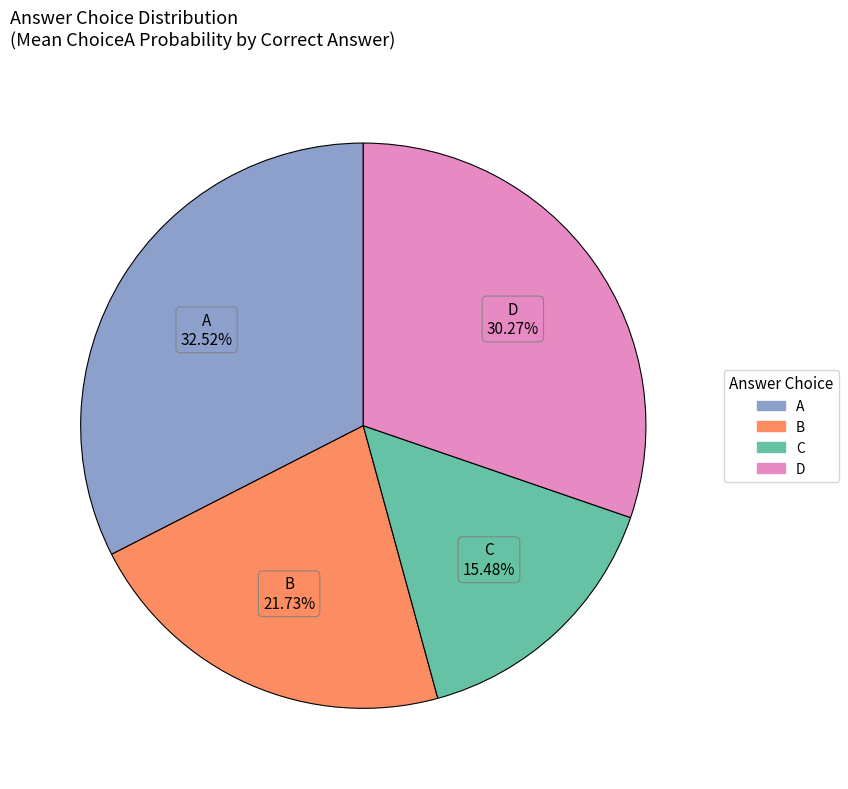

Rank the categories by value from highest to lowest.

A, D, B, C